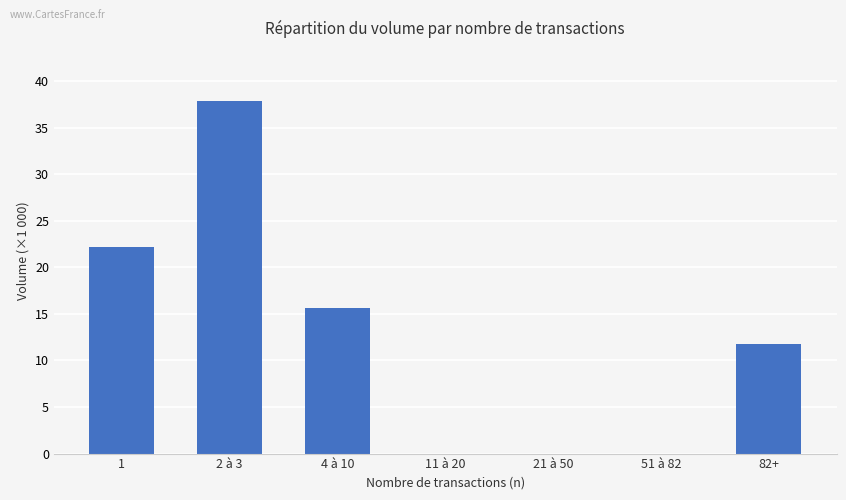

Reading left to right, what are all the values shown in this chart?

1=22.2	2 à 3=37.9	4 à 10=15.6	11 à 20=0.0	21 à 50=0.0	51 à 82=0.0	82+=11.7